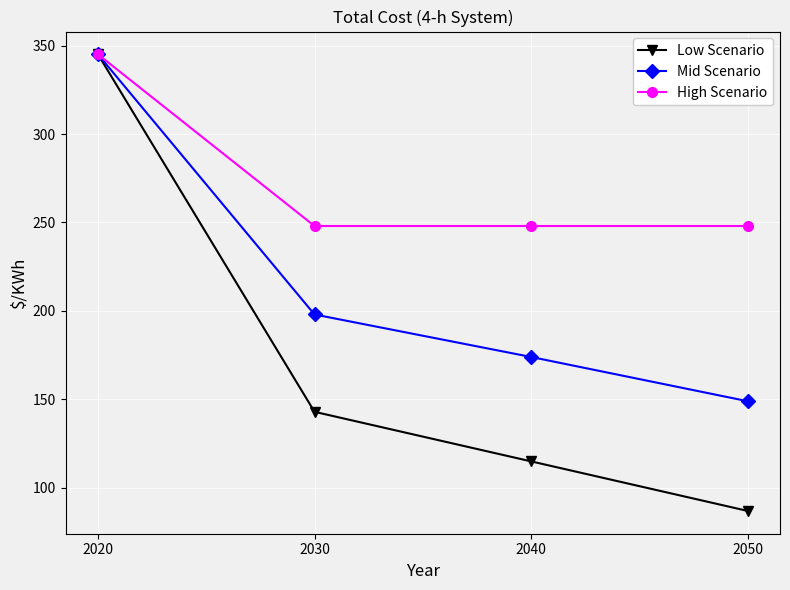

What is the spread (max minus min) of values at 2030?

105